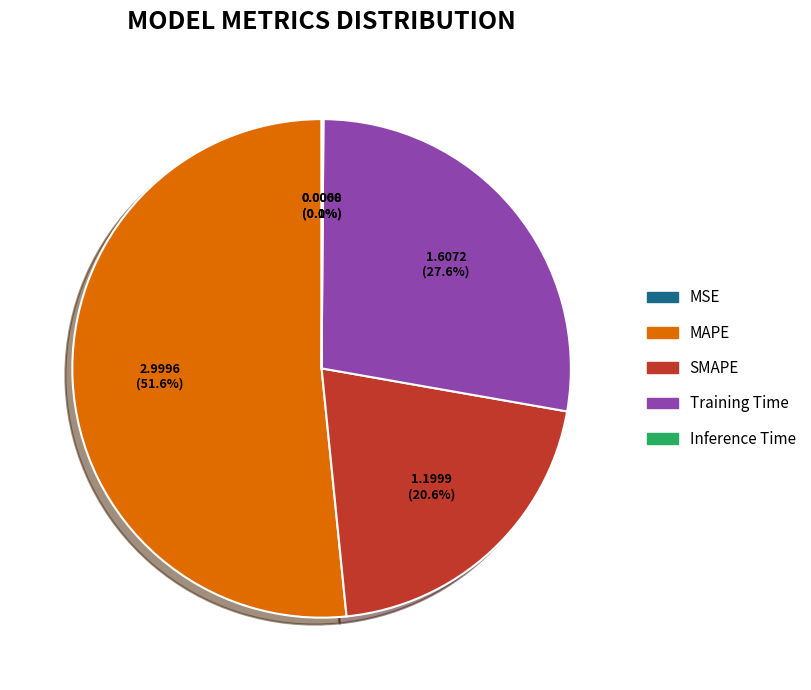

What is the ratio of the value at SMAPE to the value at MAPE?

0.4